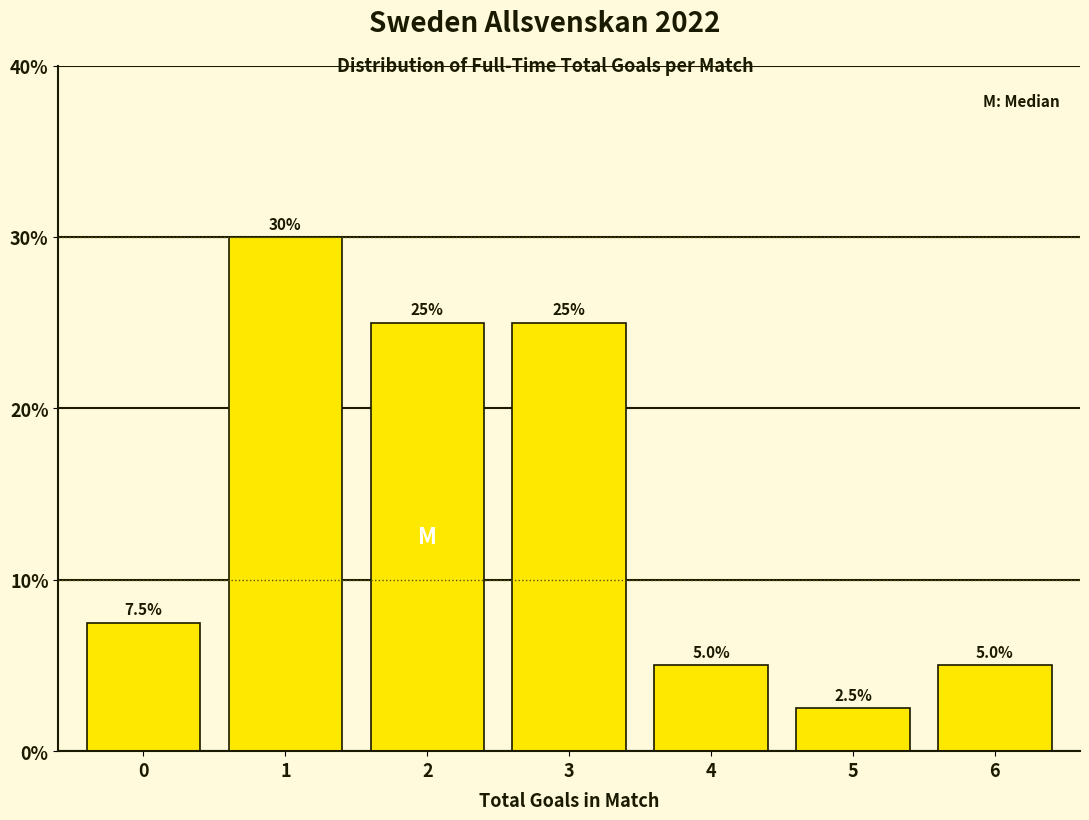

Reading left to right, what are all the values shown in this chart?

7.5	30.0	25.0	25.0	5.0	2.5	5.0